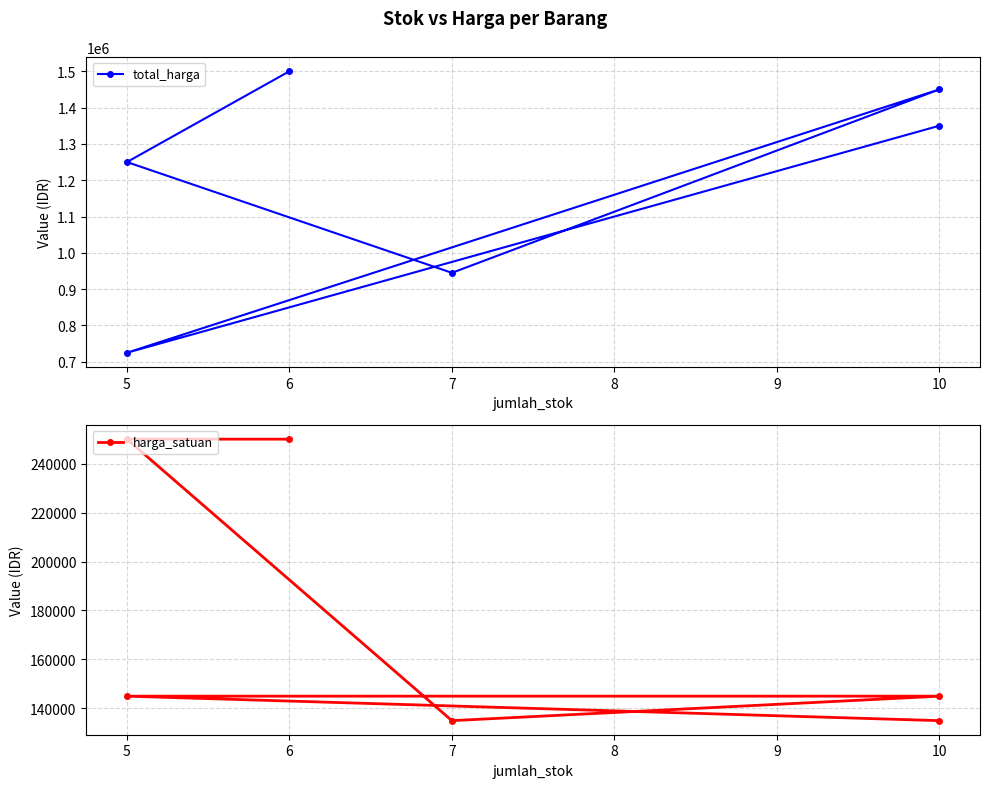

Reading left to right, extract all data points from this chart.

total_harga: 1500000	1250000	945000	1450000	725000	1350000
harga_satuan: 250000	250000	135000	145000	145000	135000